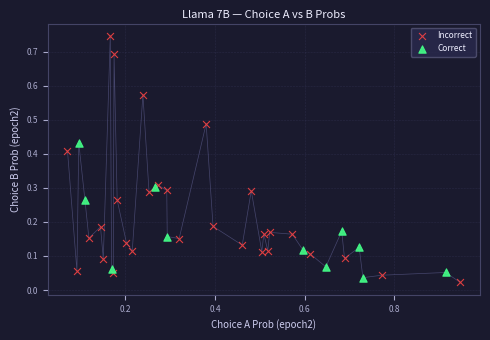

Which series reaches the maximum Y coordinate?

Incorrect